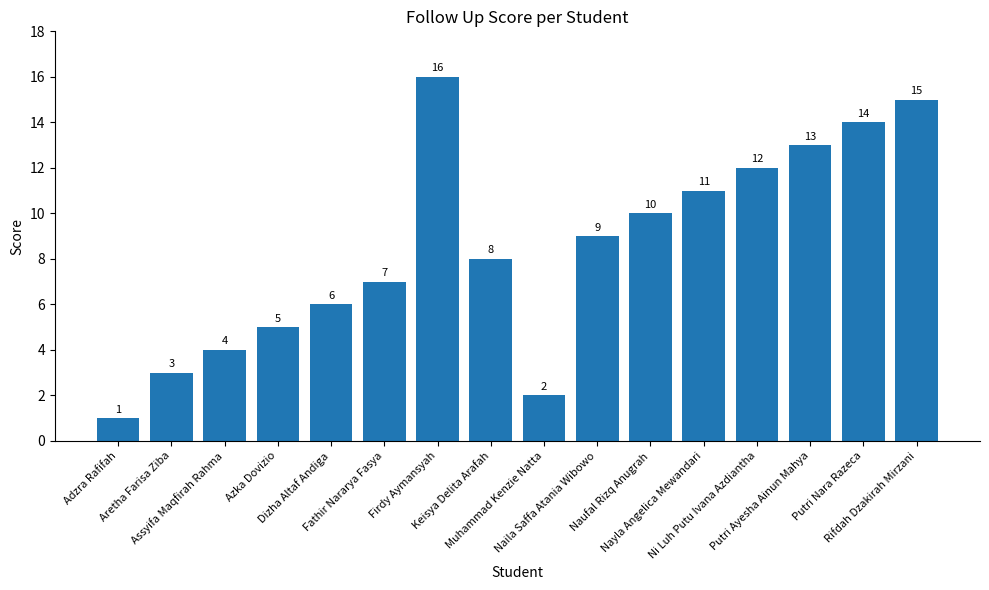

What is the sum of all values?

136